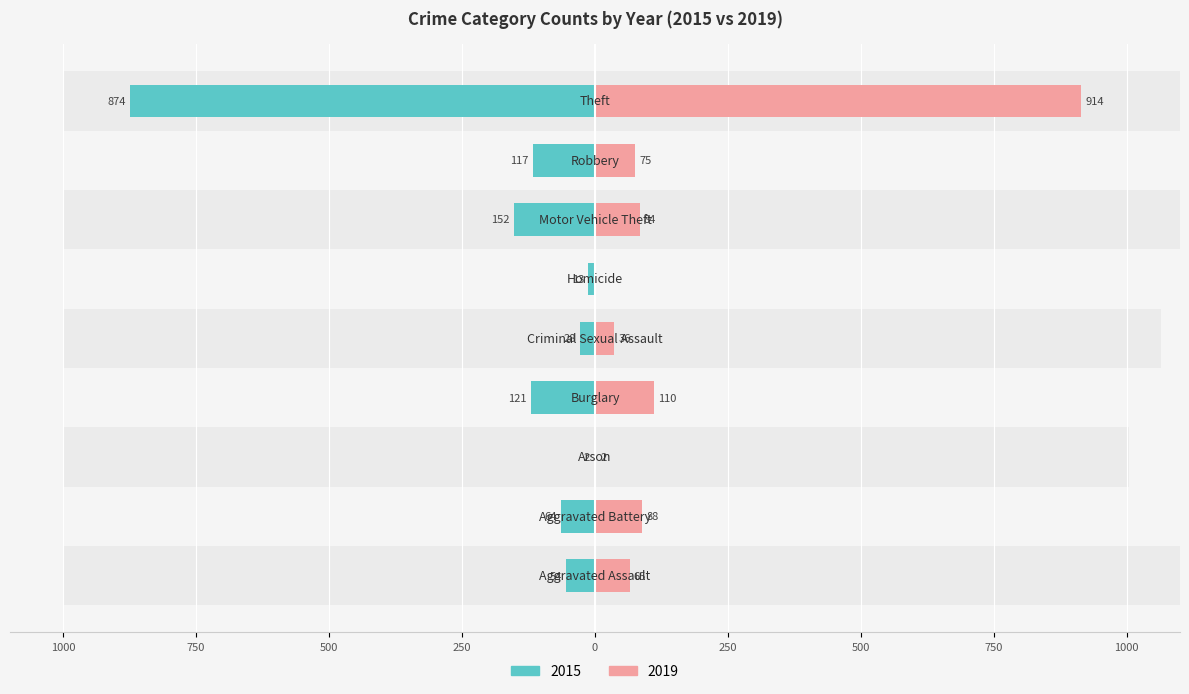

True or false: 2015 has a value of -54 at Aggravated Assault.

True